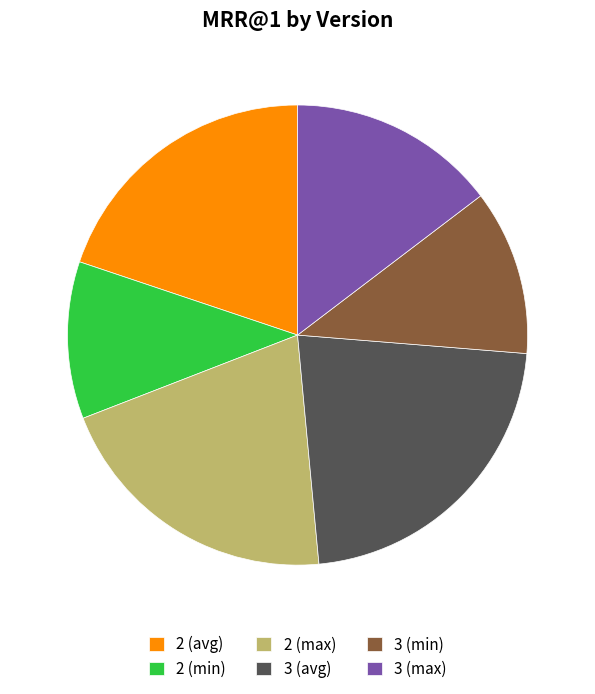

What is the smallest slice in the pie chart?

2 (min)